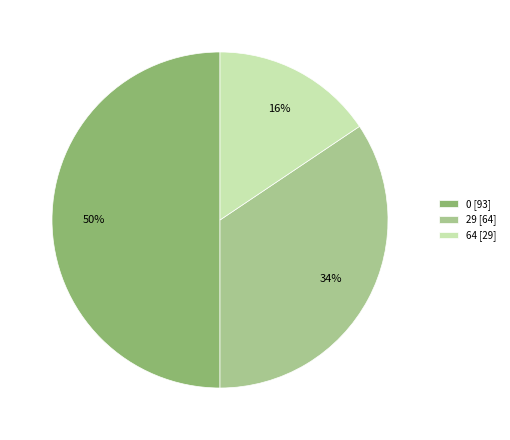

Between 0 [93] and 29 [64], which is larger?

0 [93]